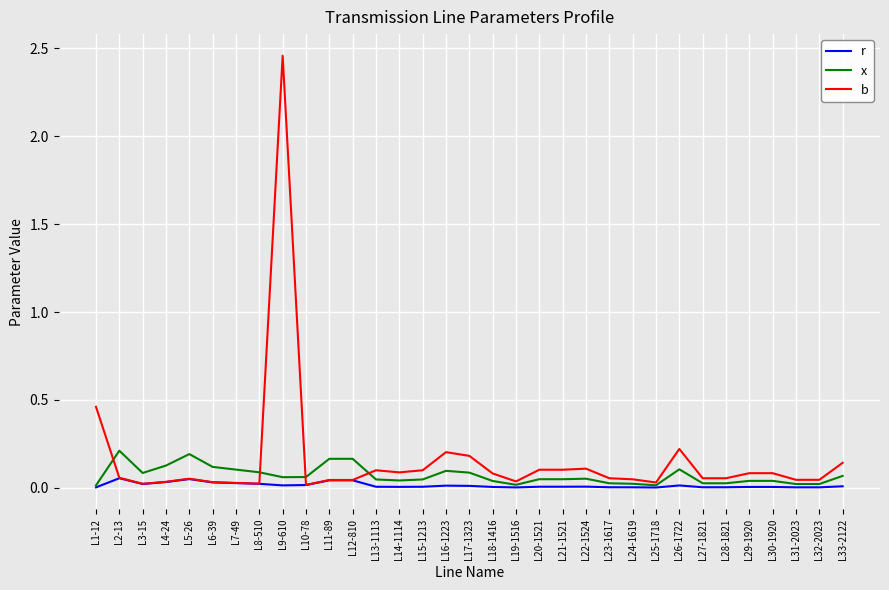

Is it true that x equals 0.0 at L8-510?

False